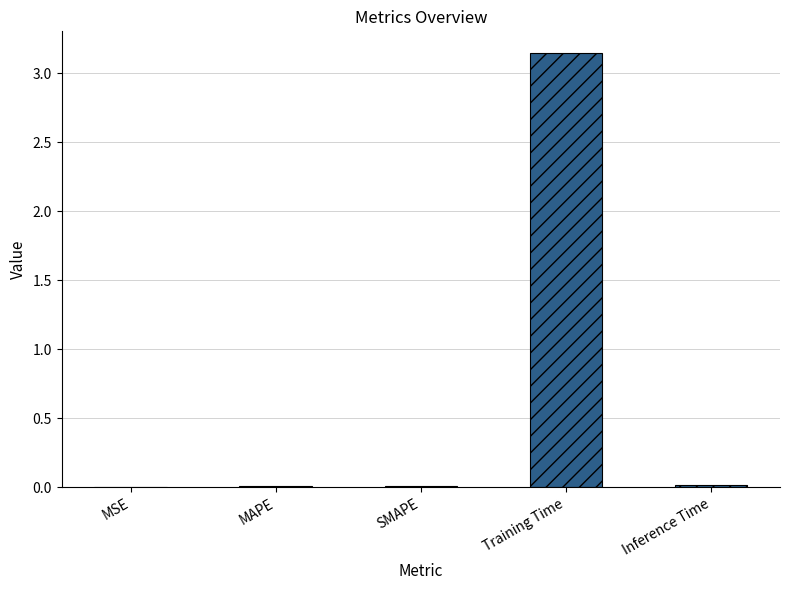

True or false: the data shows 0.0 at Inference Time.

True